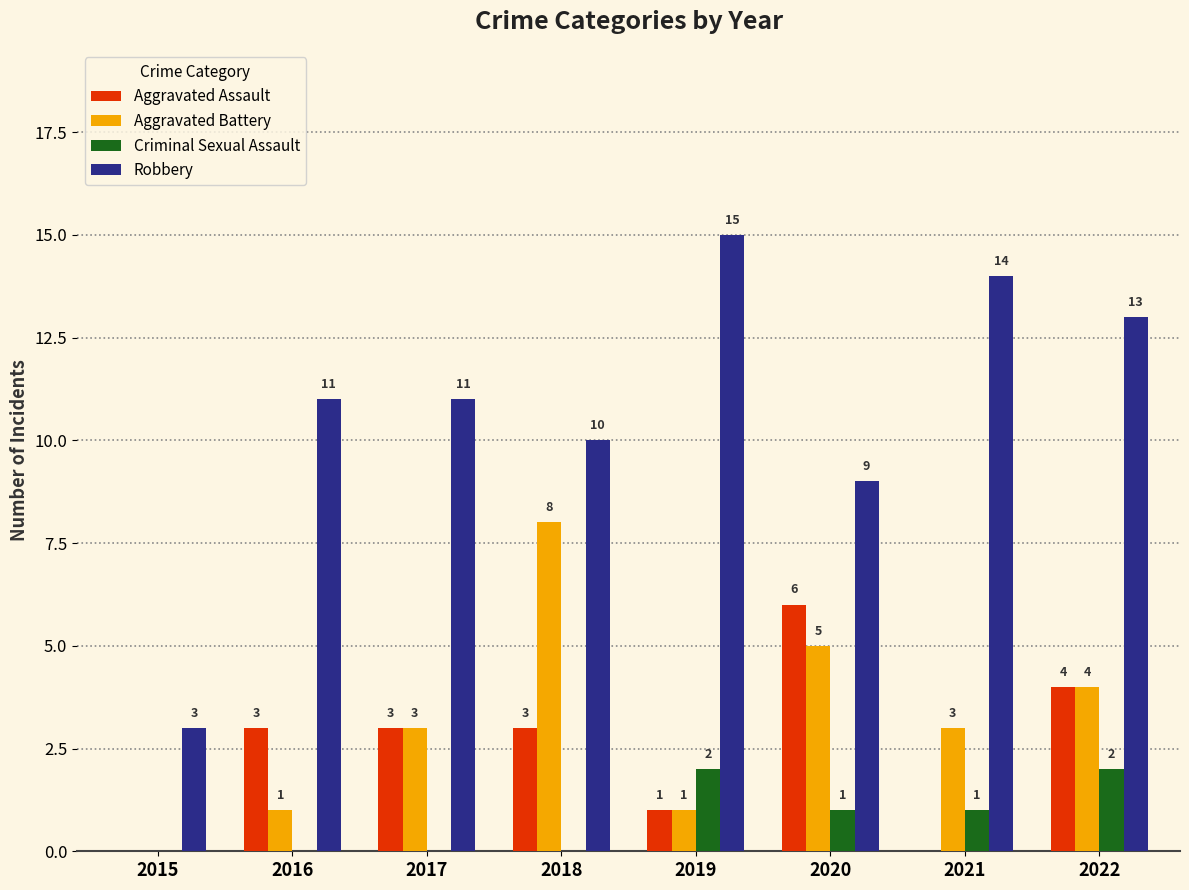

Reading left to right, extract all data points from this chart.

Aggravated Assault: 0	3	3	3	1	6	0	4
Aggravated Battery: 0	1	3	8	1	5	3	4
Criminal Sexual Assault: 0	0	0	0	2	1	1	2
Robbery: 3	11	11	10	15	9	14	13